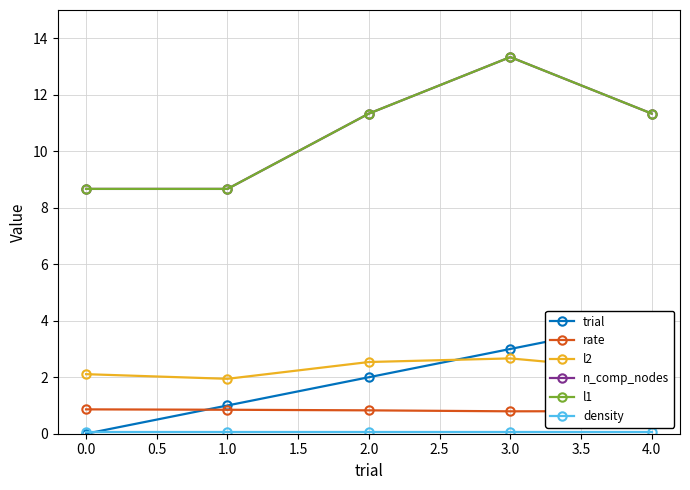

What is the total value across all series at 4.0?

29.7